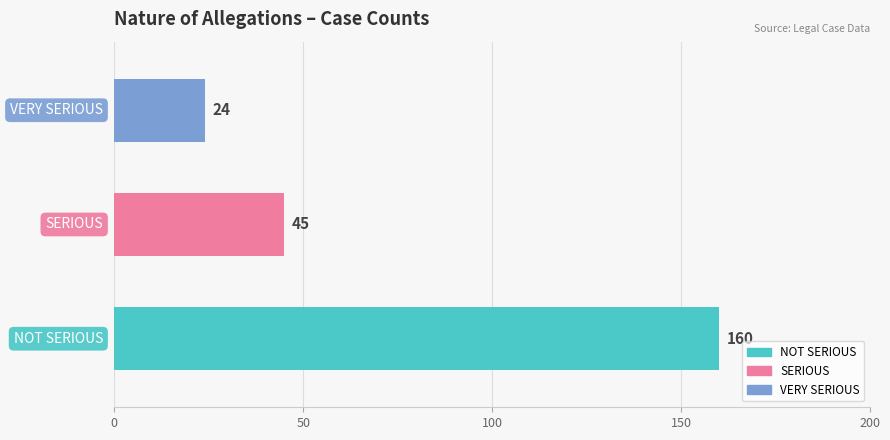

What is the sum of all values?

229